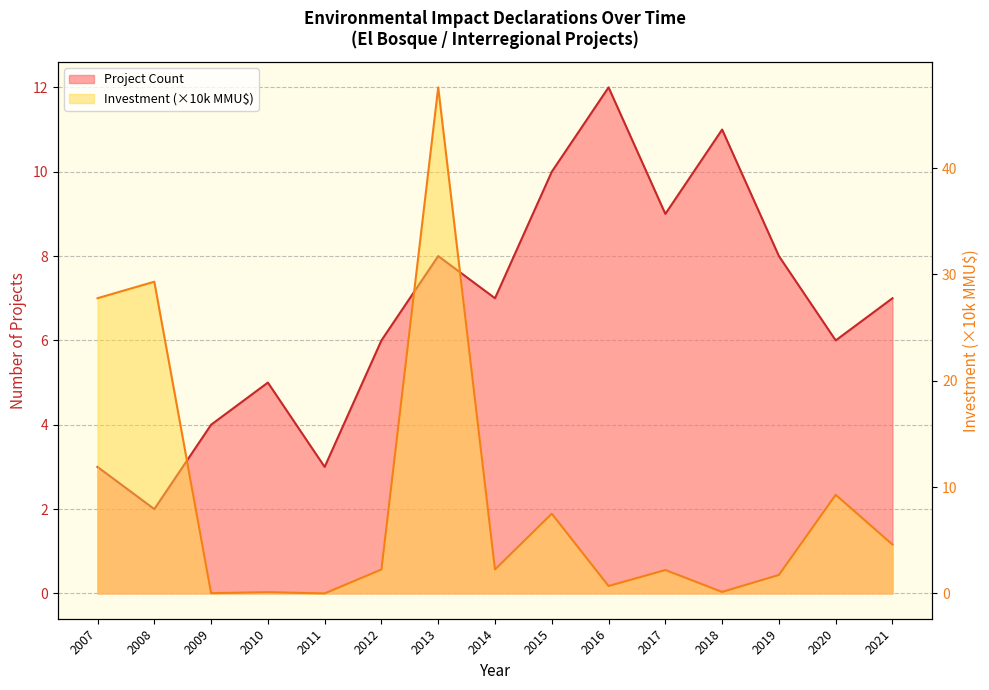

Rank the series by their average value, from lowest to highest.

Project Count, Investment (MMU$)